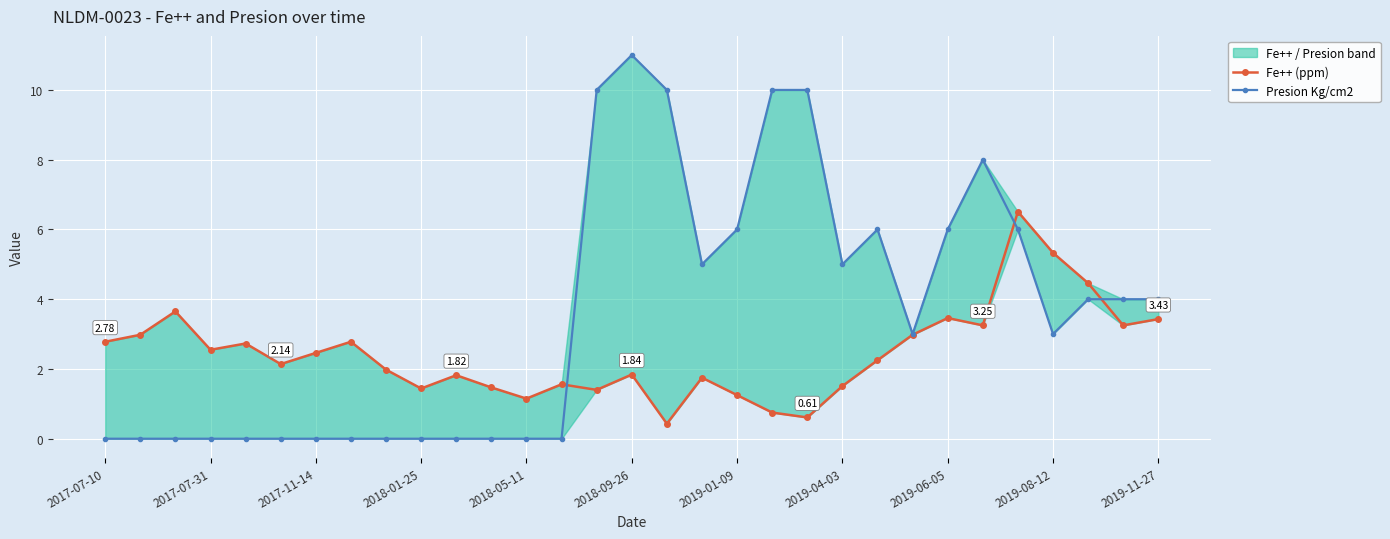

What is the greatest value displayed?

11.0